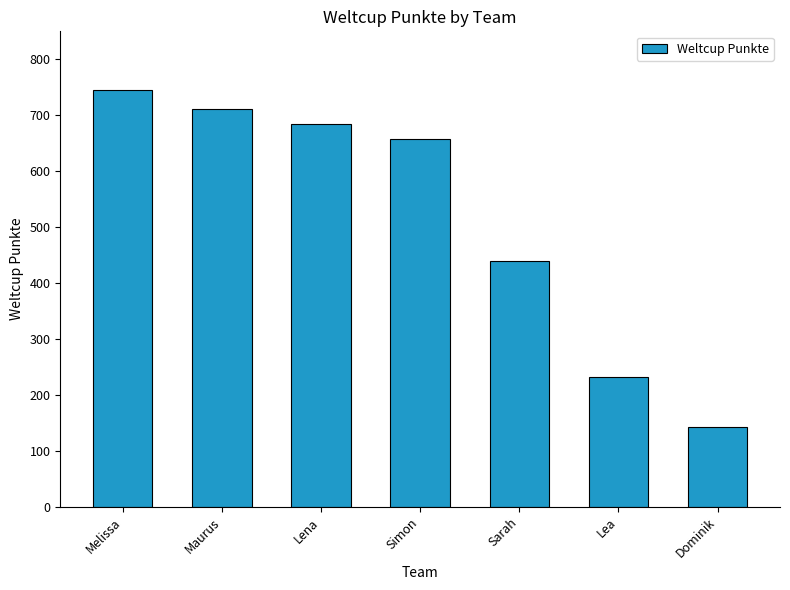

Which category has the lowest value across all series?

Dominik